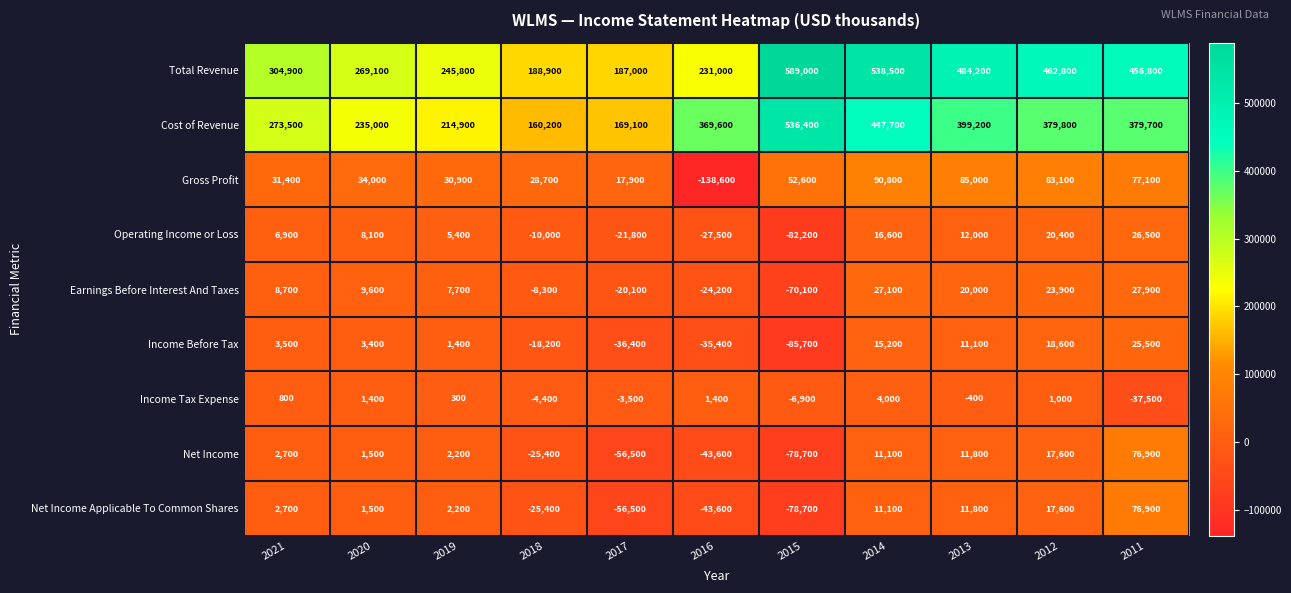

What is the difference between the Income Before Tax values at 2017 and 2019?

37800